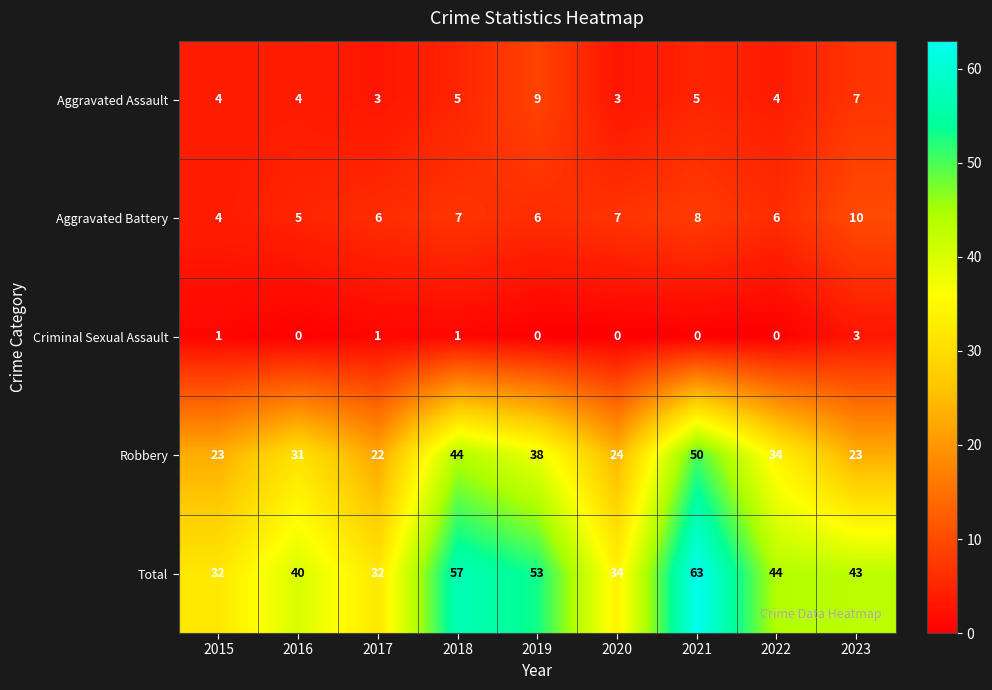

What is the sum of all Aggravated Battery values?

59